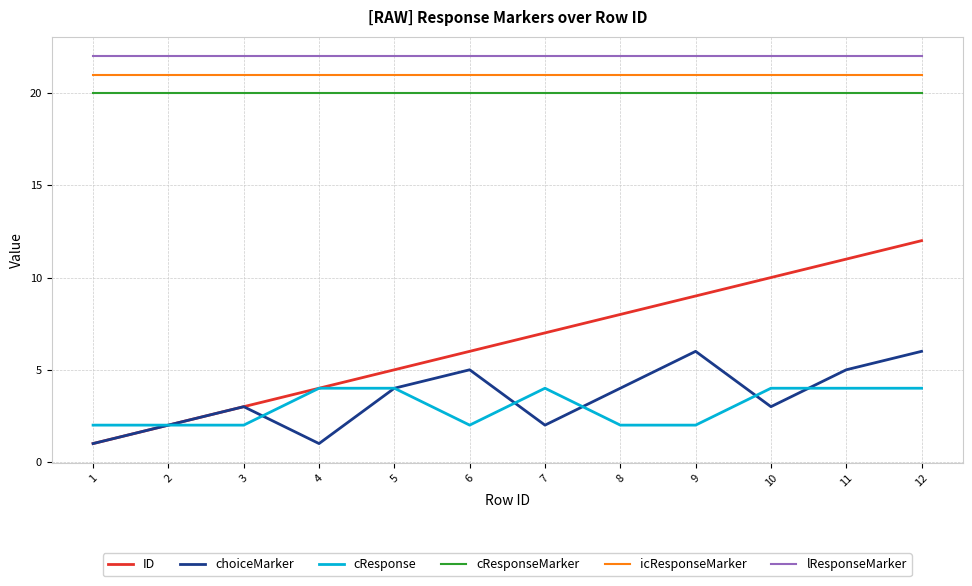

True or false: icResponseMarker and ID intersect in this chart.

False